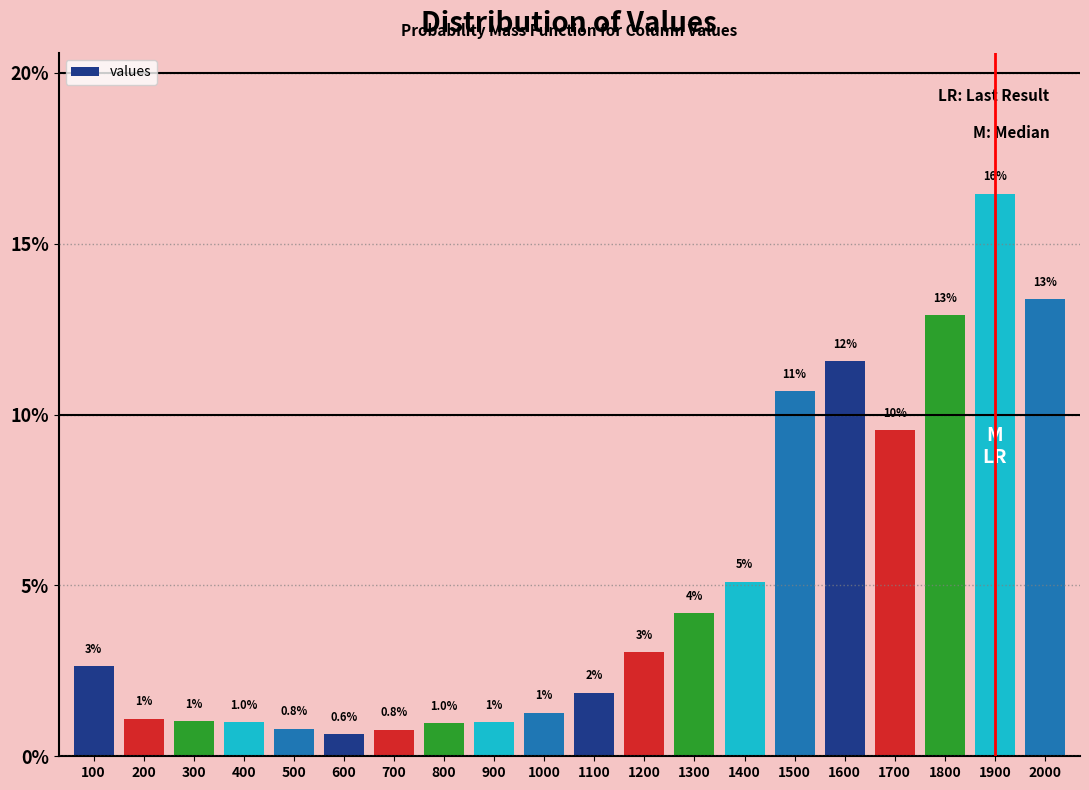

What is the value of the 19th bar from the left?

16.5